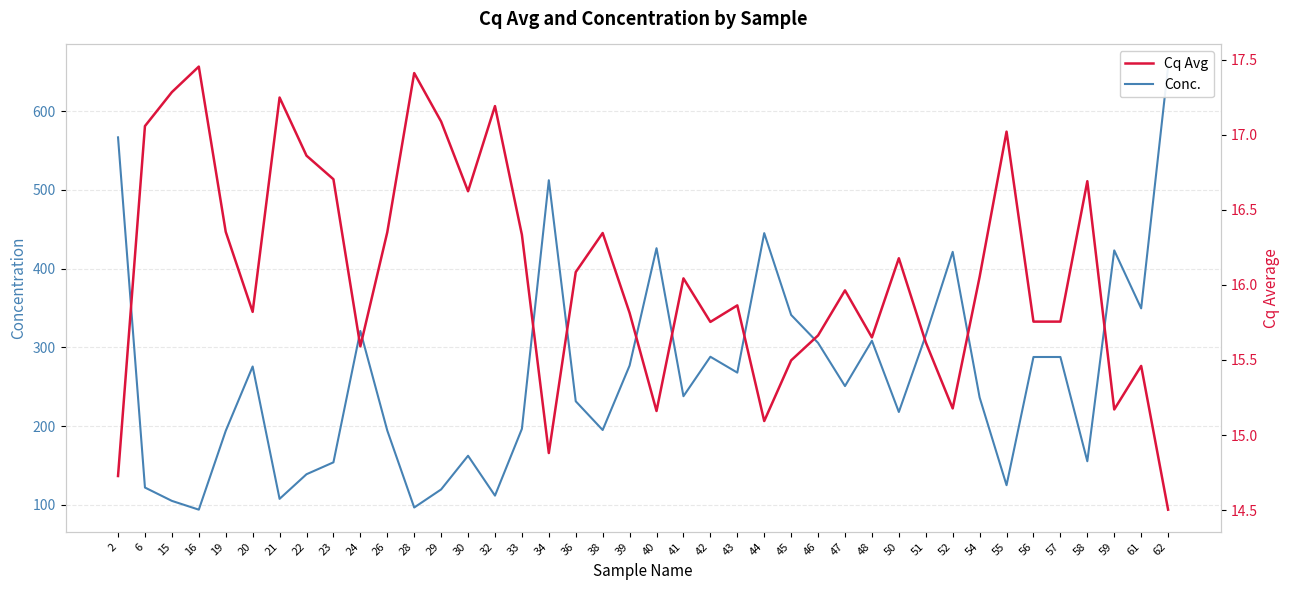

Which category has the highest value in the Cq Avg series?

16